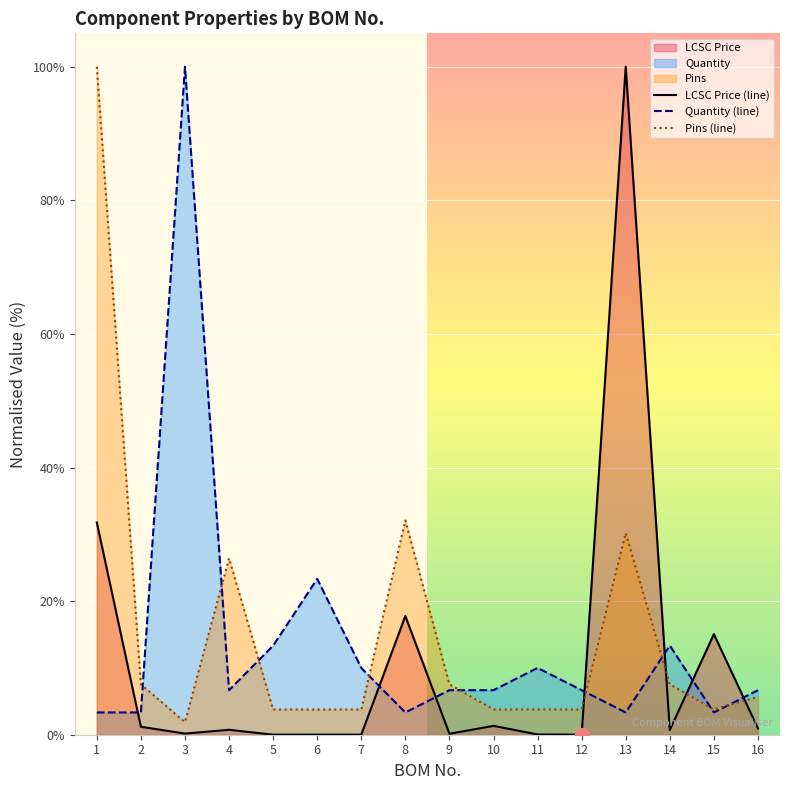

In Pins (line), how many points are higher than both neighbors (excluding endpoints)?

3